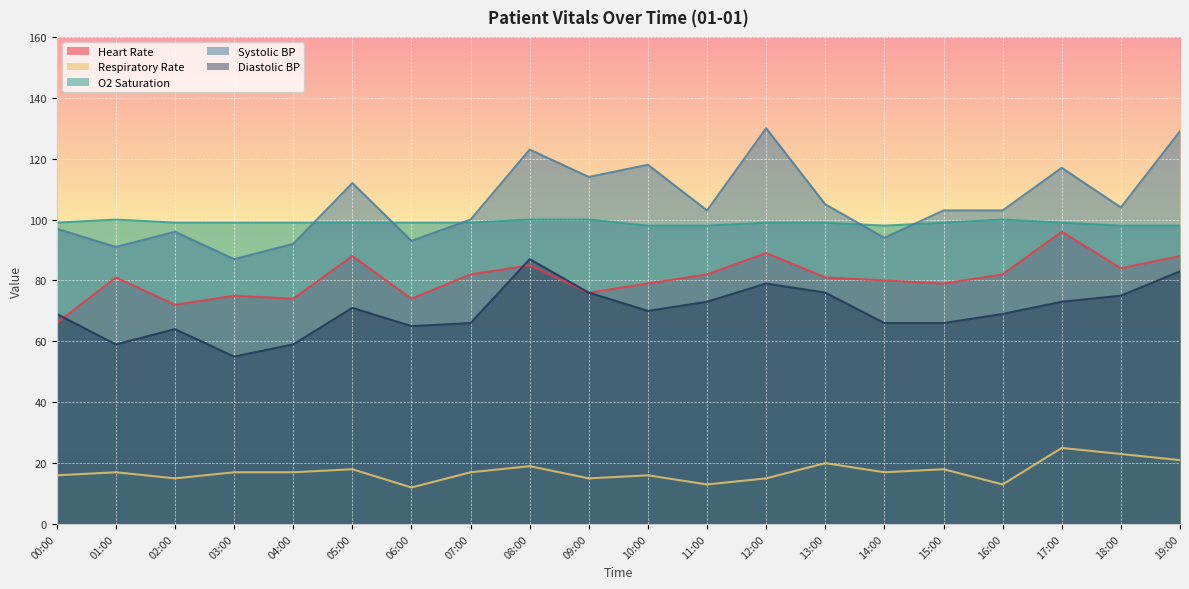

True or false: Diastolic BP and Respiratory Rate intersect in this chart.

False